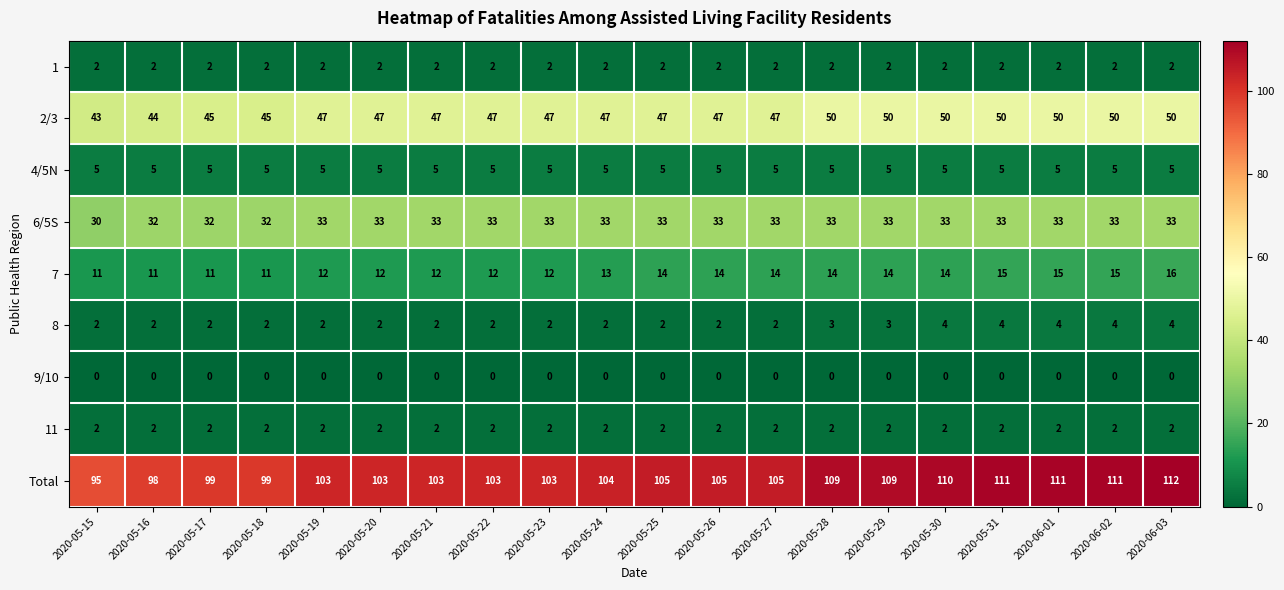

What is the spread (max minus min) of values at 2020-06-03?

112